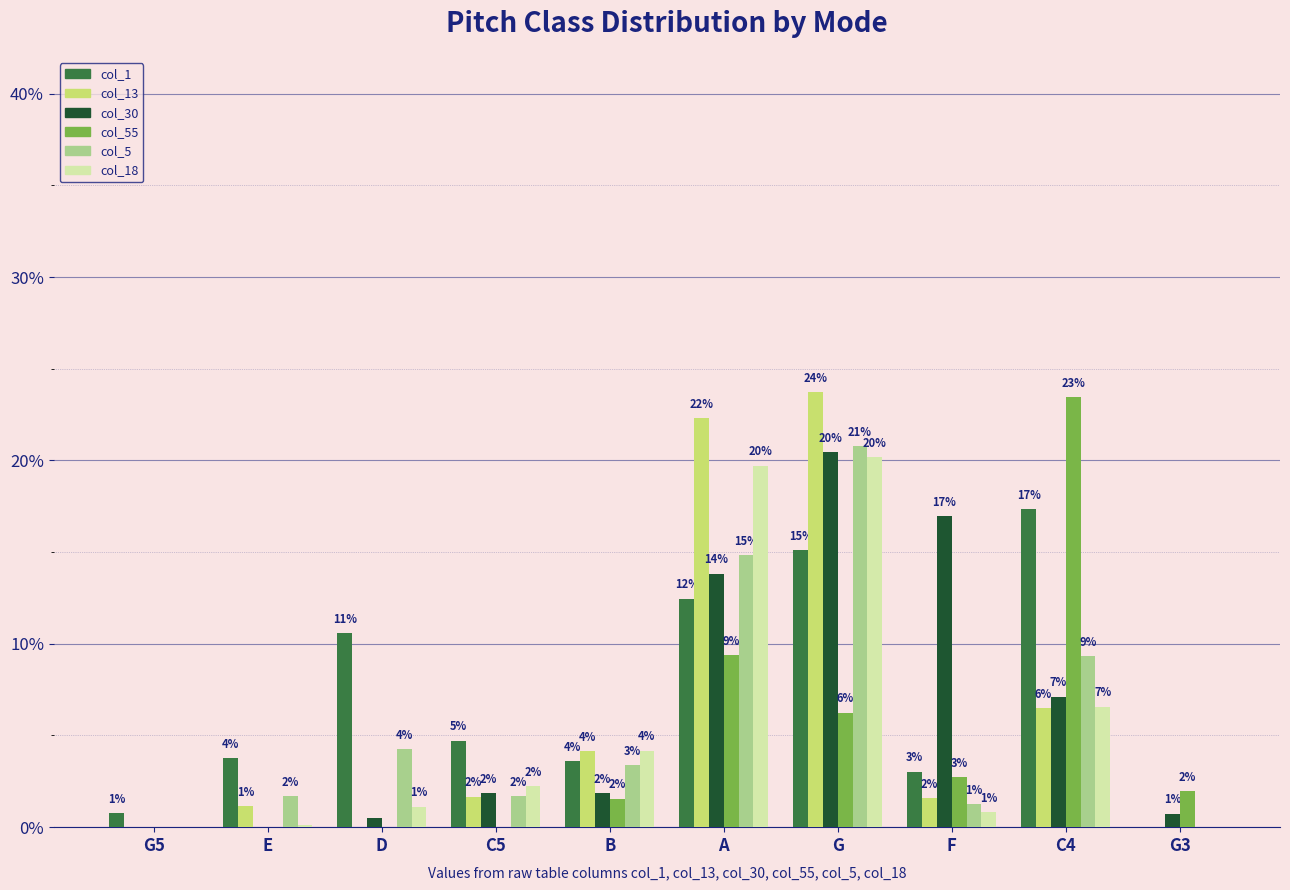

Does the chart contain stacked bars?

No